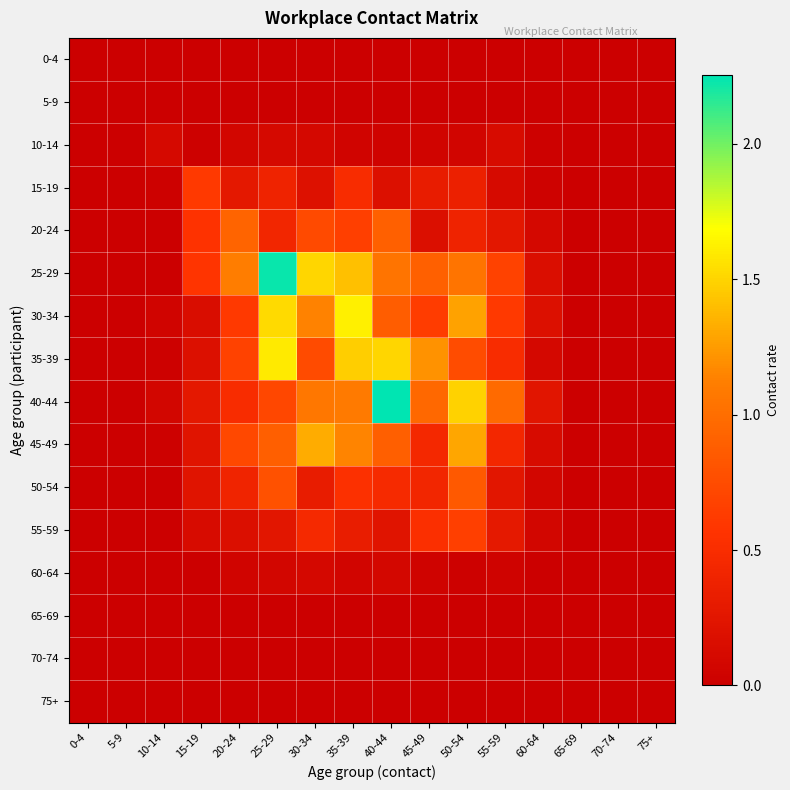

What is the total value across all series at 55-59?

4.3